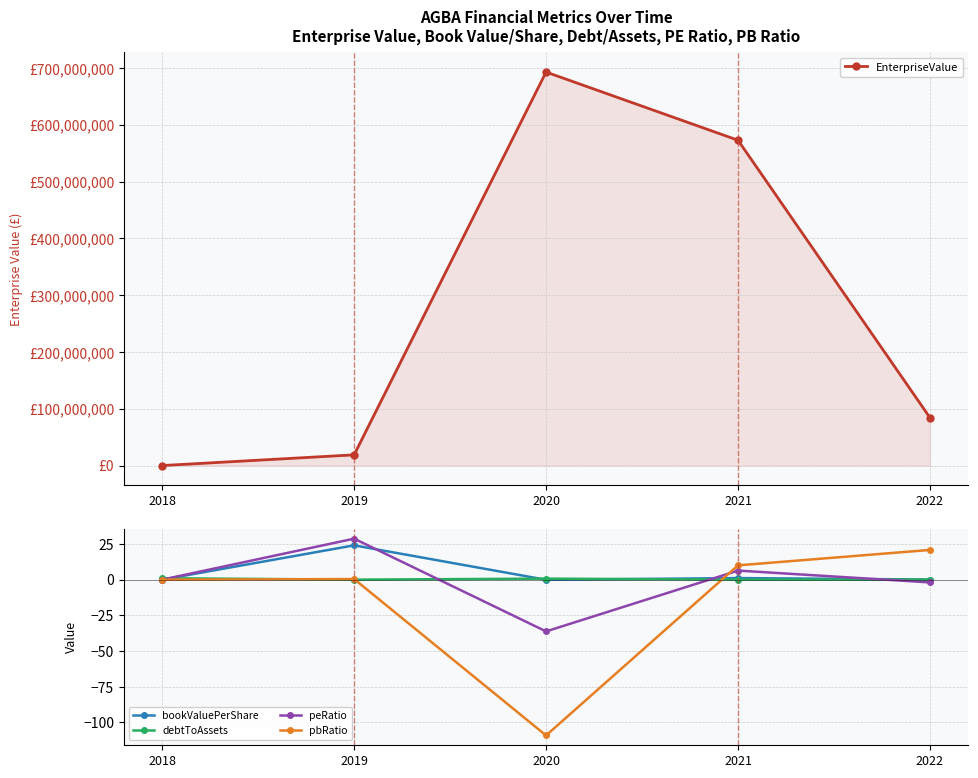

True or false: pbRatio has a value of 0.4 at 2019.

True